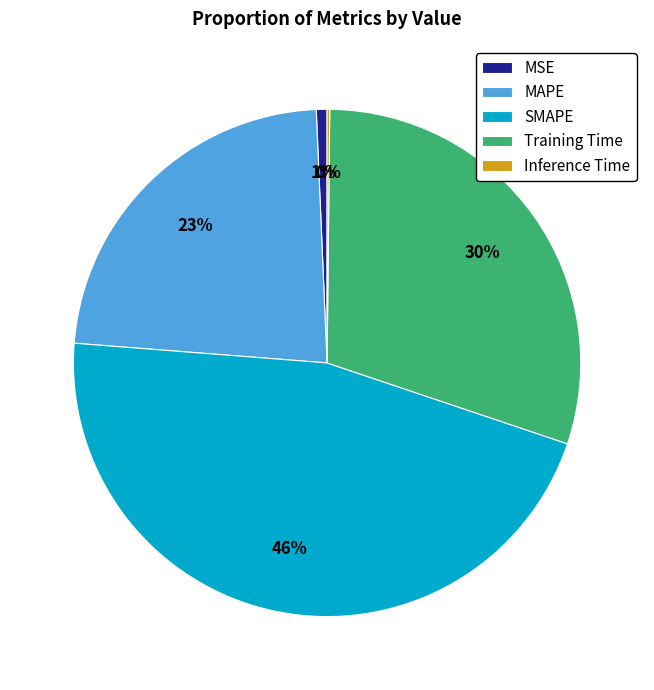

What is the ratio of the value at Training Time to the value at SMAPE?

0.7